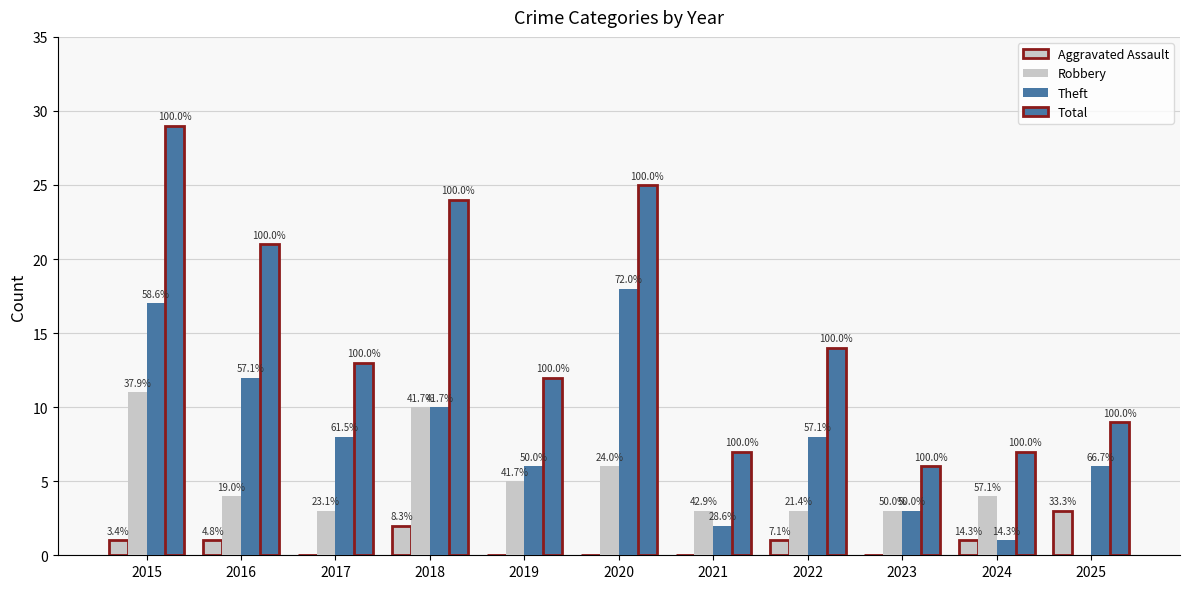

How many groups of bars are there?

11